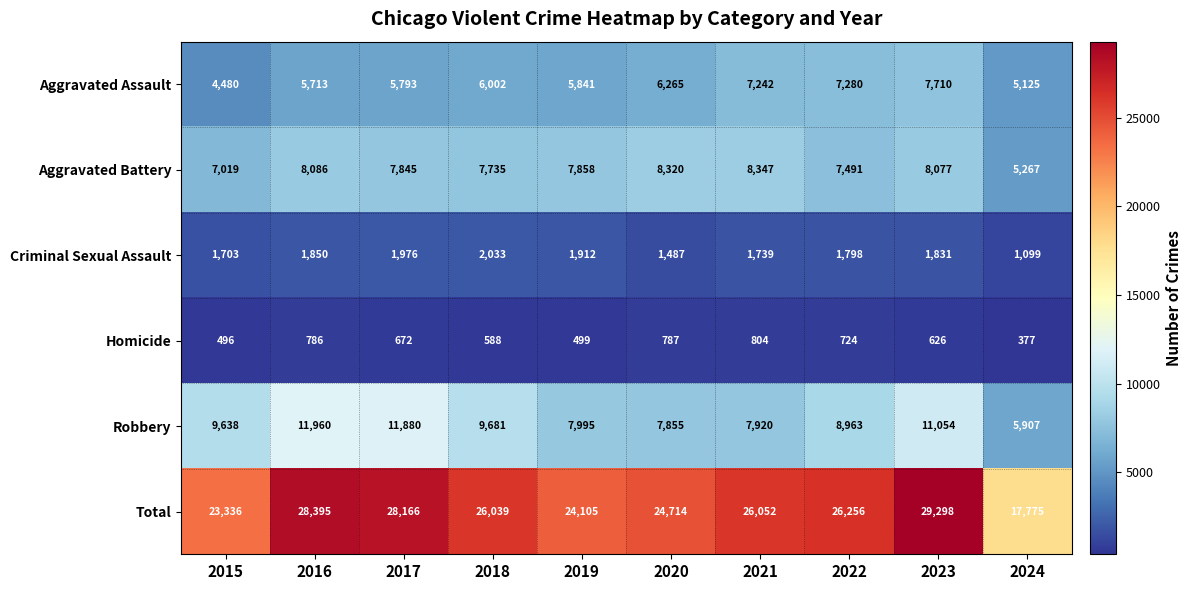

At which label does Aggravated Assault reach its minimum?

2015